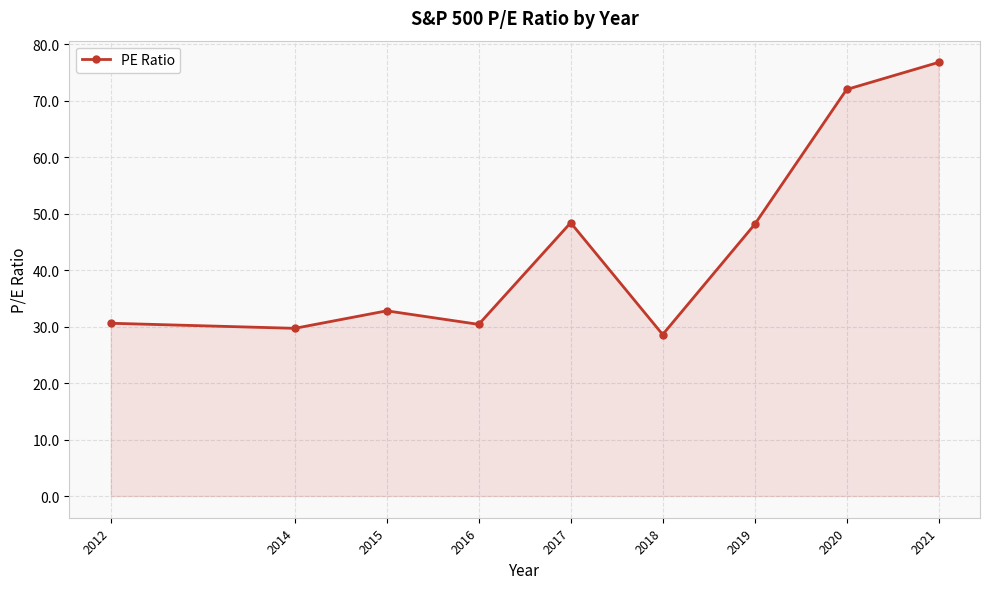

What is the smallest value displayed?

28.6